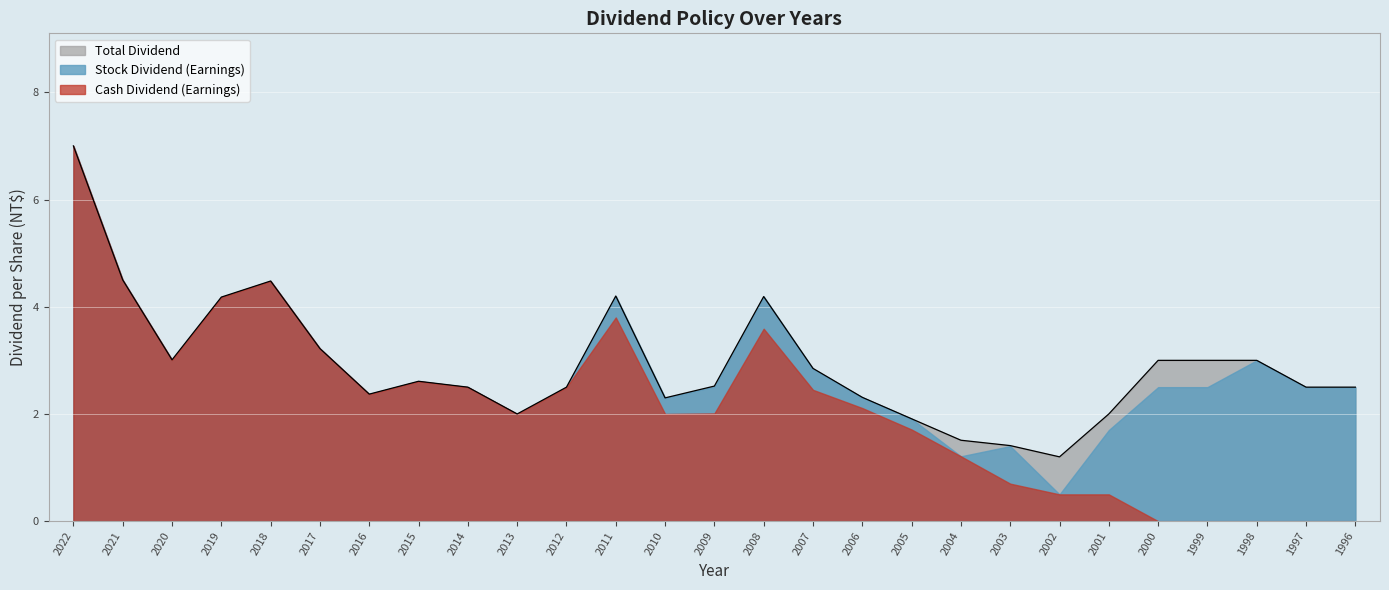

What is the sum of all Total Dividend values?

78.8